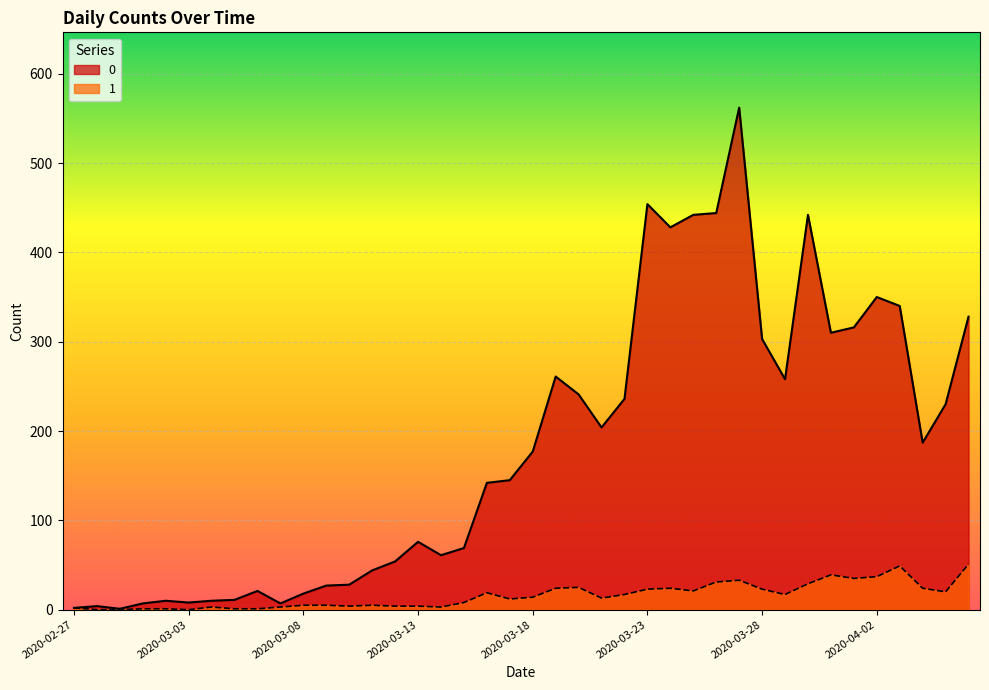

Reading right to left, what are all the values shown in this chart?

0: 328	230	187	340	350	316	310	442	258	303	562	444	442	428	454	236	204	241	261	177	145	142	69	61	76	54	44	28	27	18	7	21	11	10	8	10	7	1	4	2
1: 51	20	24	49	37	35	39	29	17	23	33	31	21	24	23	17	13	25	24	14	12	19	8	3	4	4	5	4	5	5	3	1	1	3	0	1	1	0	0	2